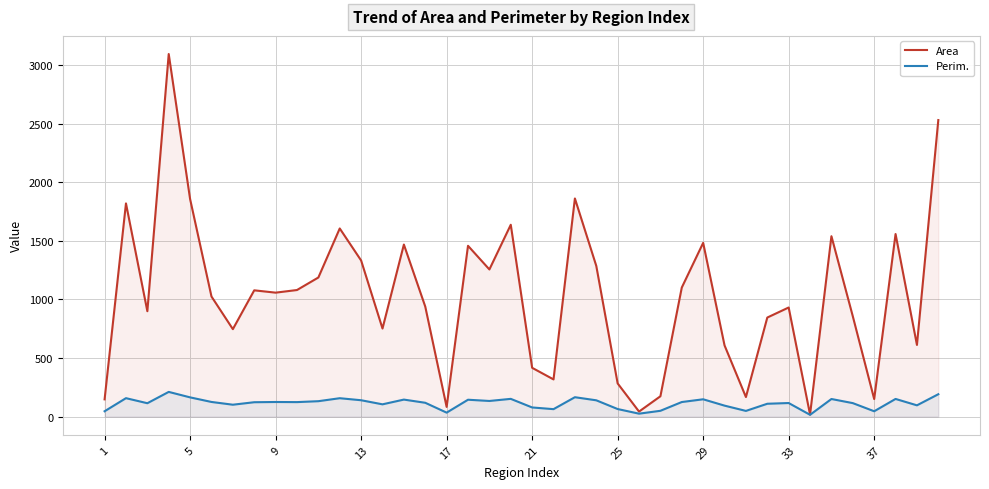

The value of Area at 17 is 83.1. True or false?

True